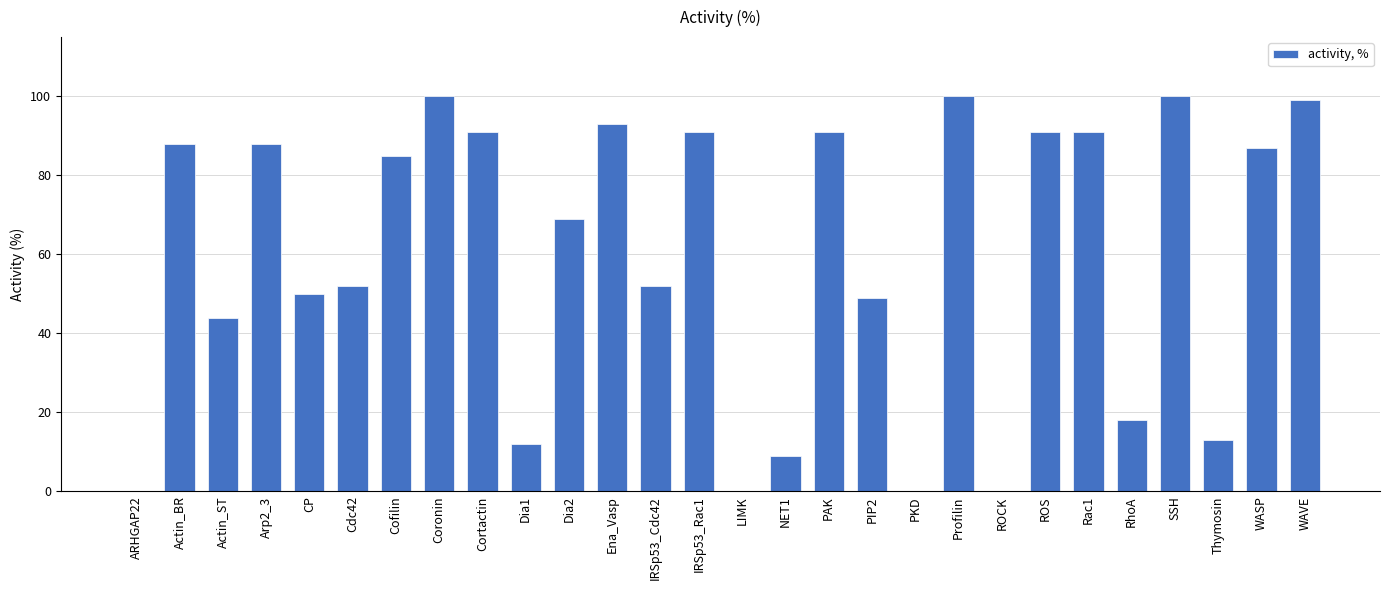

What is the difference between the values at Cofilin and Dia1?

73